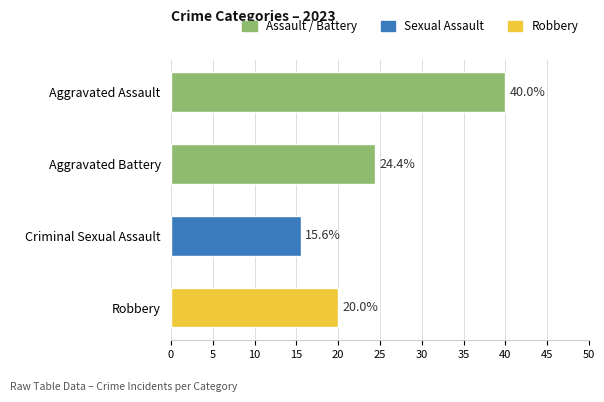

Are the bars horizontal?

Yes